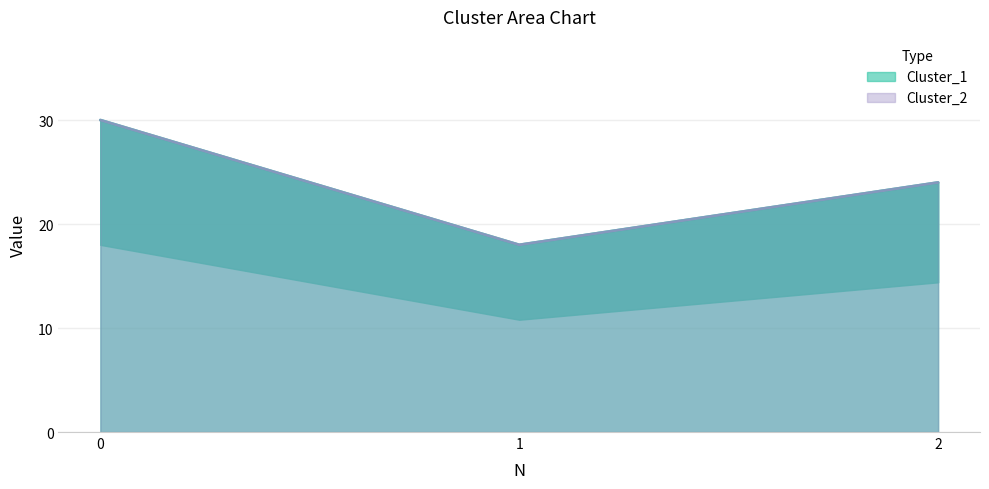

True or false: Cluster_1 has a value of 18 at 1.

True